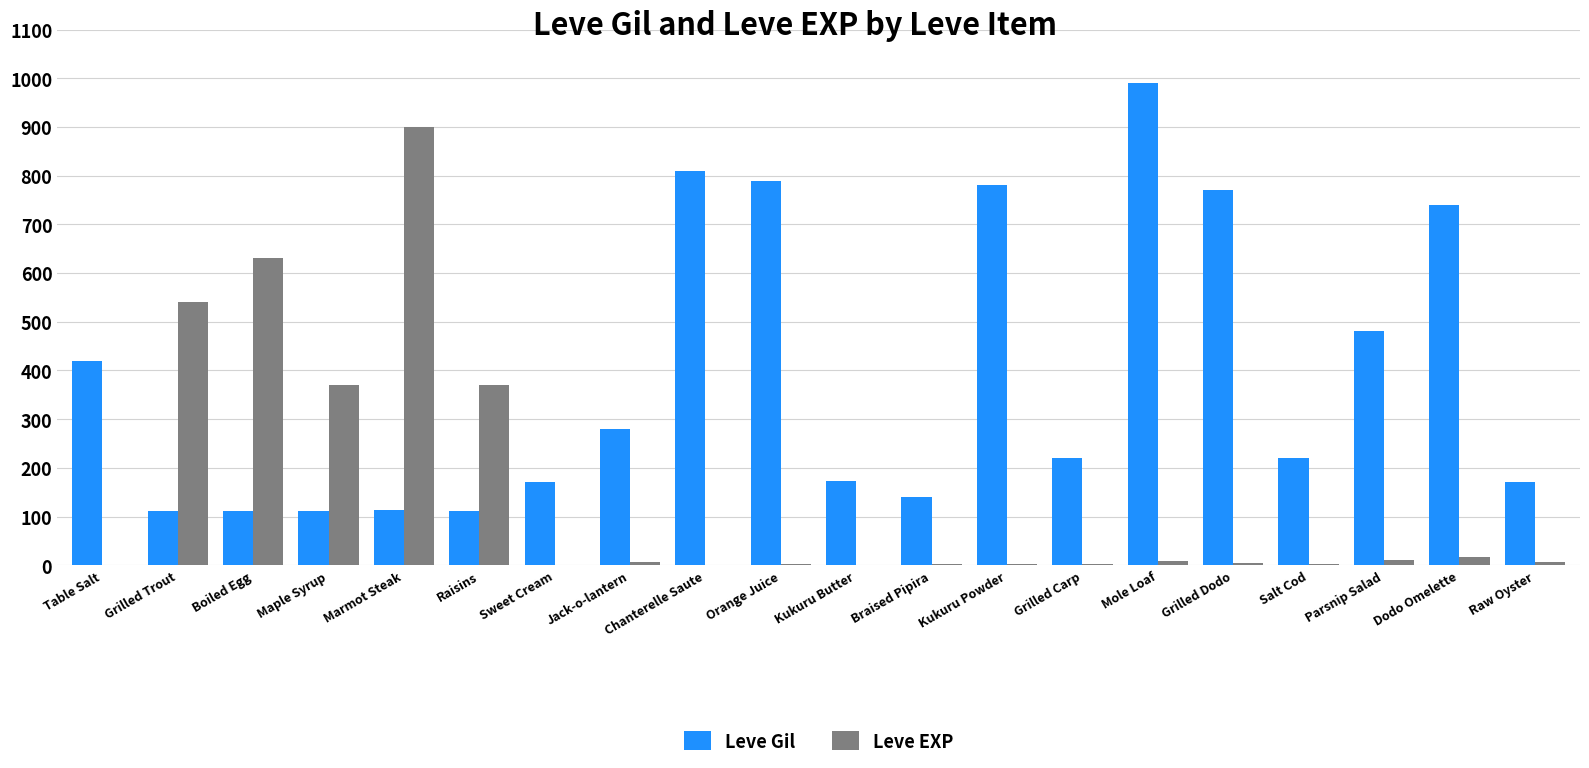

At which label is Leve Gil closest to 551?

Parsnip Salad